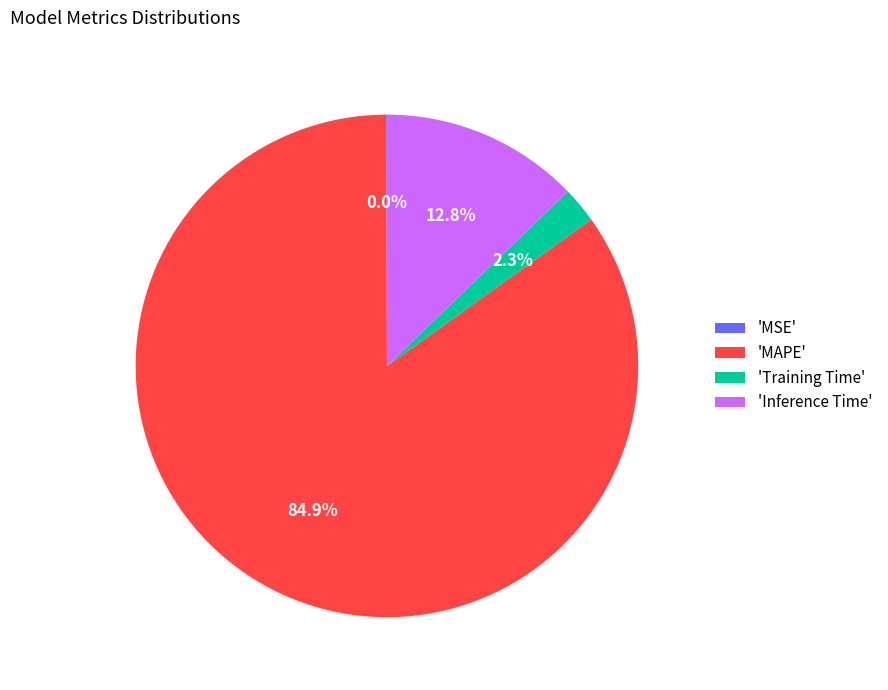

Which has a higher value, 'Training Time' or 'MAPE'?

'MAPE'